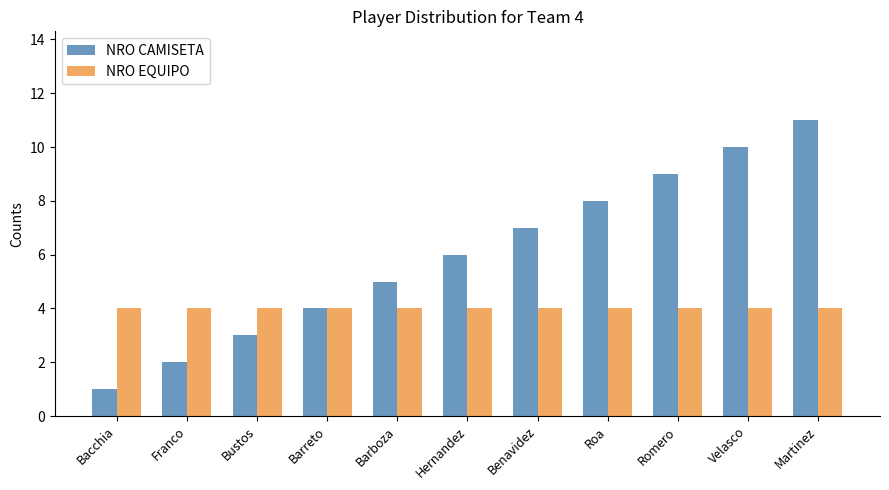

Between Romero and Velasco, which series saw the biggest shift?

NRO CAMISETA